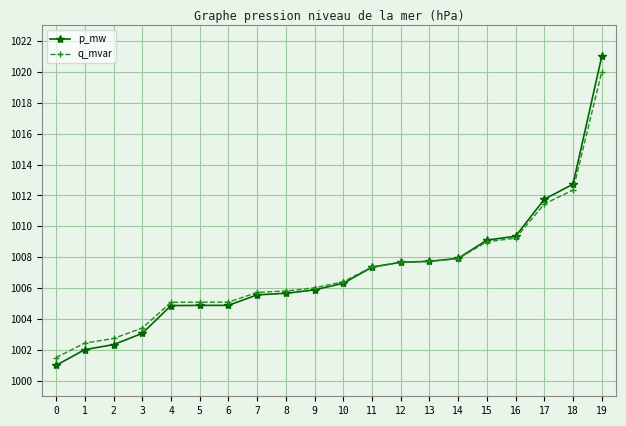

Where is q_mvar nearest to the value 1010?

16